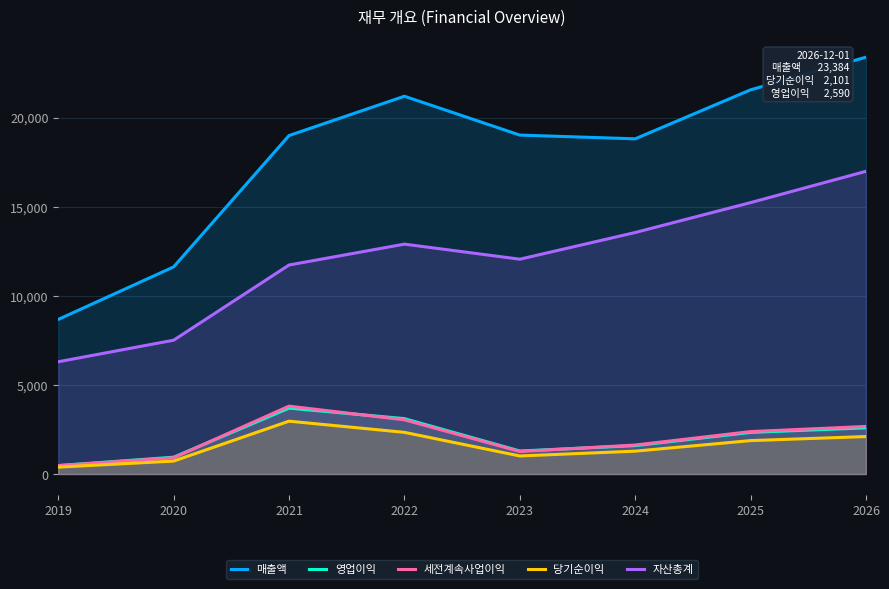

Reading left to right, what are all the values shown in this chart?

매출액: 2019=8671	2020=11619	2021=18988	2022=21193	2023=19014	2024=18804	2025=21554	2026=23384
영업이익: 2019=473	2020=942	2021=3696	2022=3106	2023=1290	2024=1592	2025=2333	2026=2590
세전계속사업이익: 2019=469	2020=909	2021=3807	2022=3040	2023=1263	2024=1625	2025=2380	2026=2668
당기순이익: 2019=385	2020=725	2021=2964	2022=2337	2023=1012	2024=1282	2025=1874	2026=2101
자산총계: 2019=6297	2020=7506	2021=11725	2022=12896	2023=12051	2024=13548	2025=15226	2026=16982